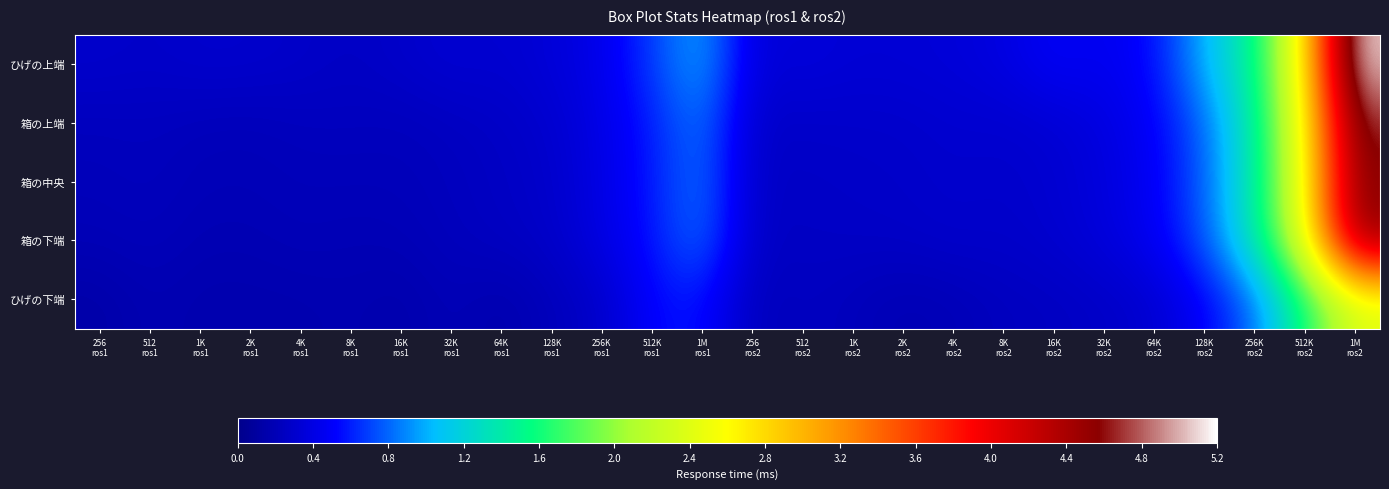

Which series has the largest total across all categories?

ひげの上端